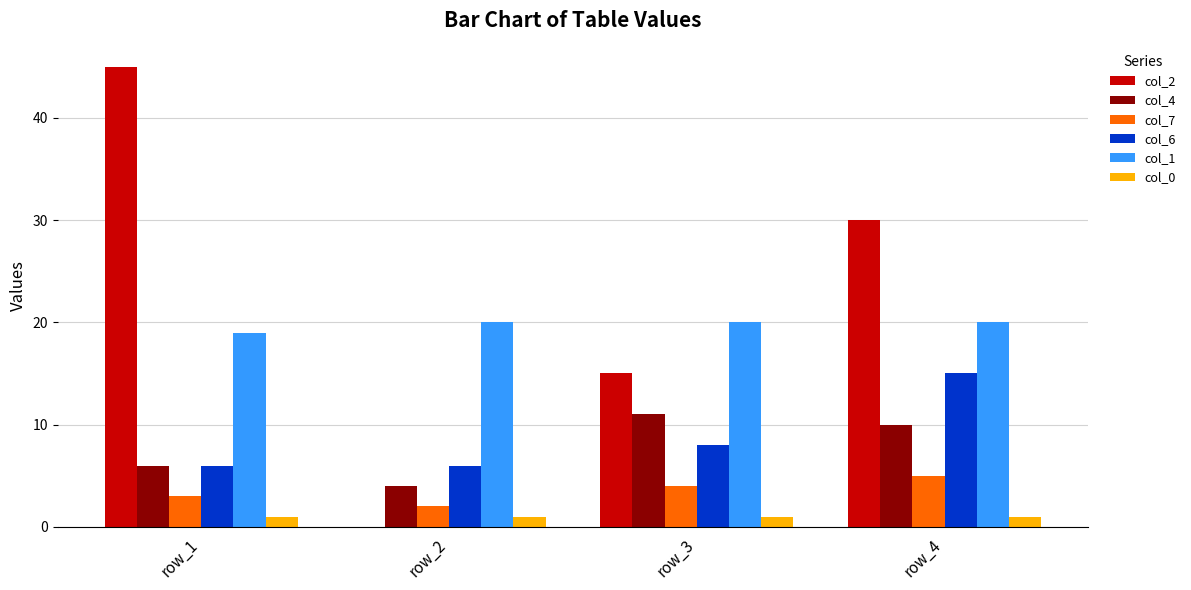

Count the number of data series in this chart.

6